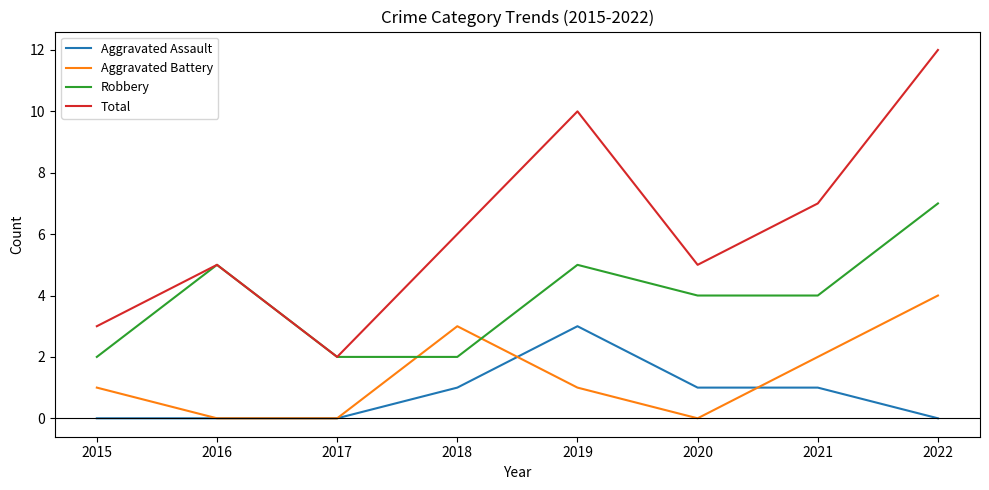

At 2021, list the series in order from largest to smallest.

Total, Robbery, Aggravated Battery, Aggravated Assault